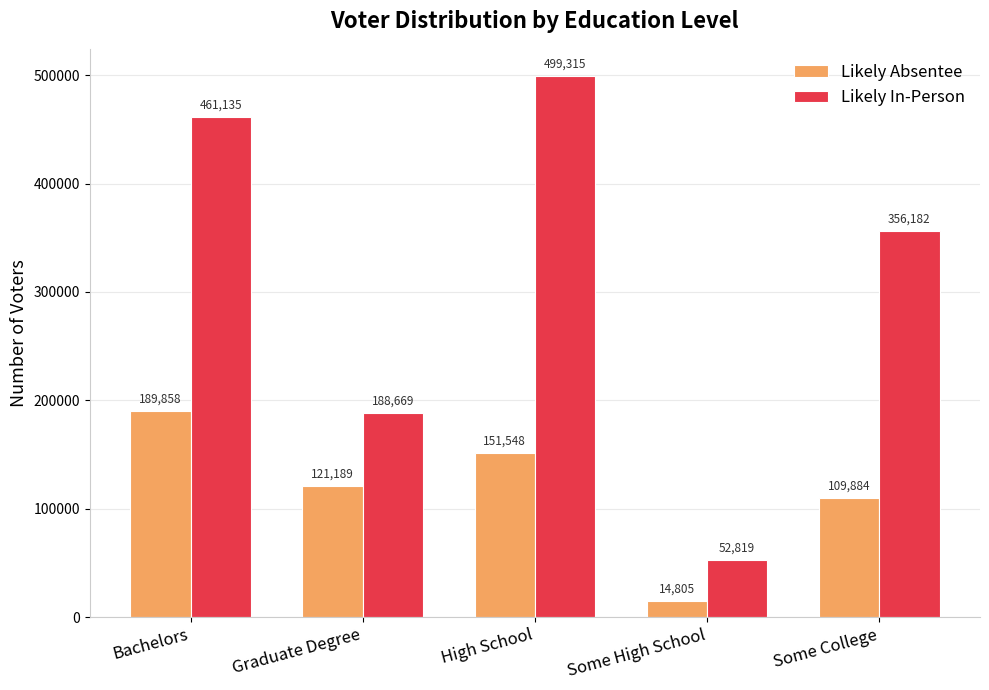

List the series in order of their peak value, highest first.

Likely In-Person, Likely Absentee